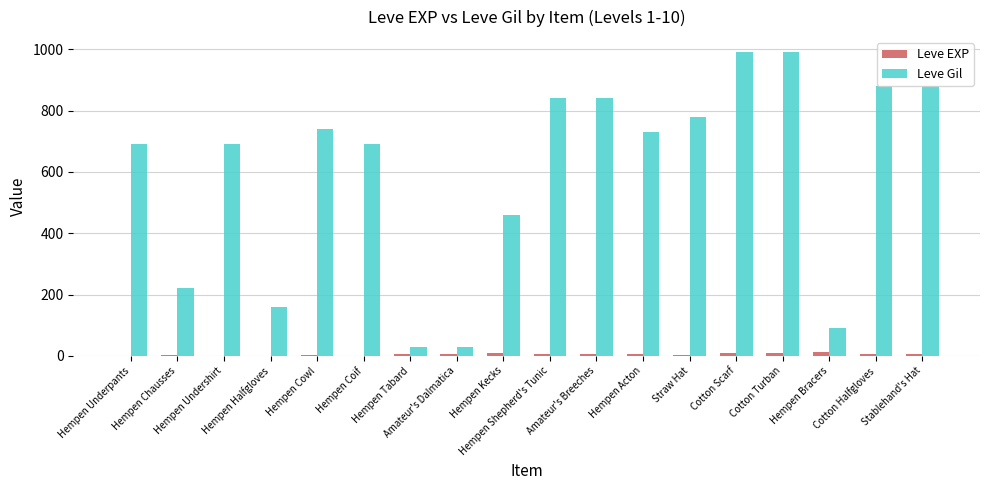

How many data points does each series have?

18